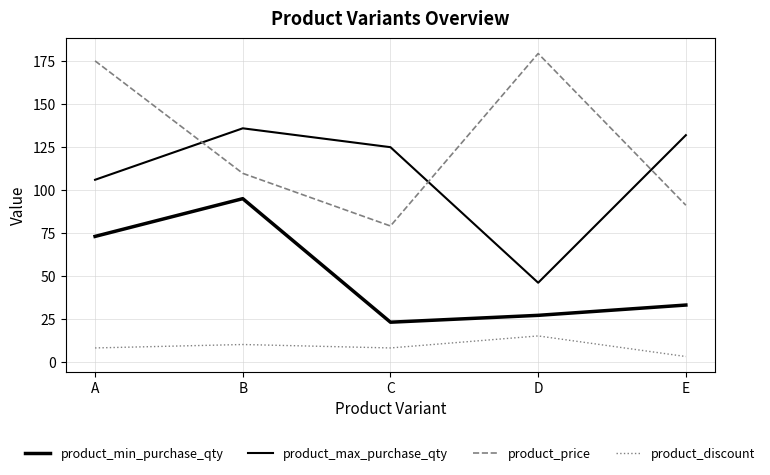

The value of product_max_purchase_qty at E is 197.7. True or false?

False